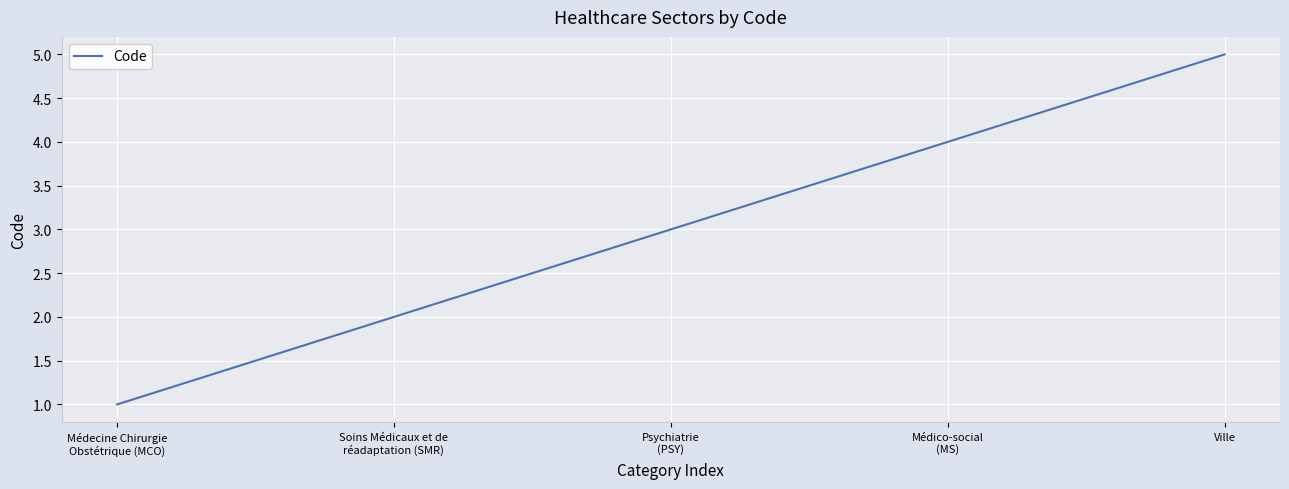

Which label corresponds to the smallest value in the chart?

Médecine Chirurgie
Obstétrique (MCO)